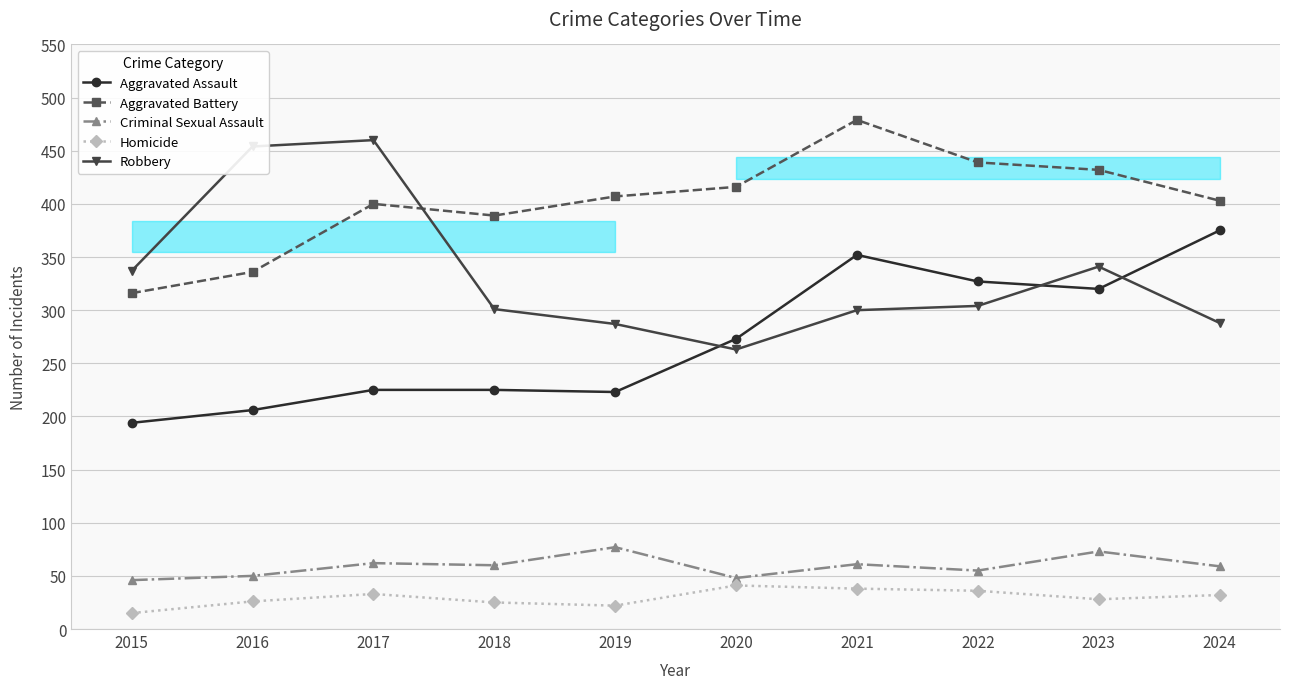

True or false: Homicide has more than 1 points higher than both neighbors.

True